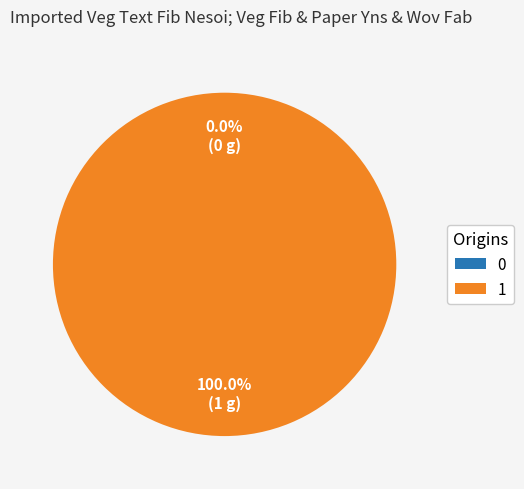

Count the number of slices in the pie.

2